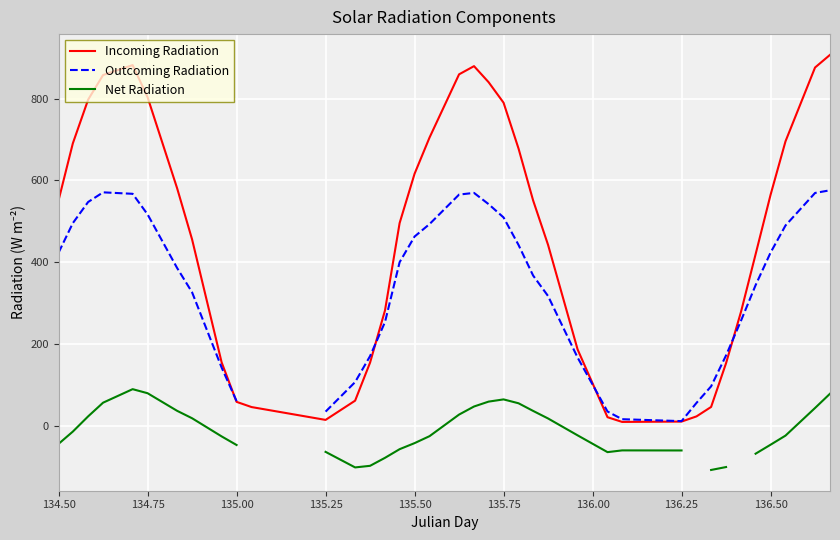

What is the label of the 1st point from the left?

134.50